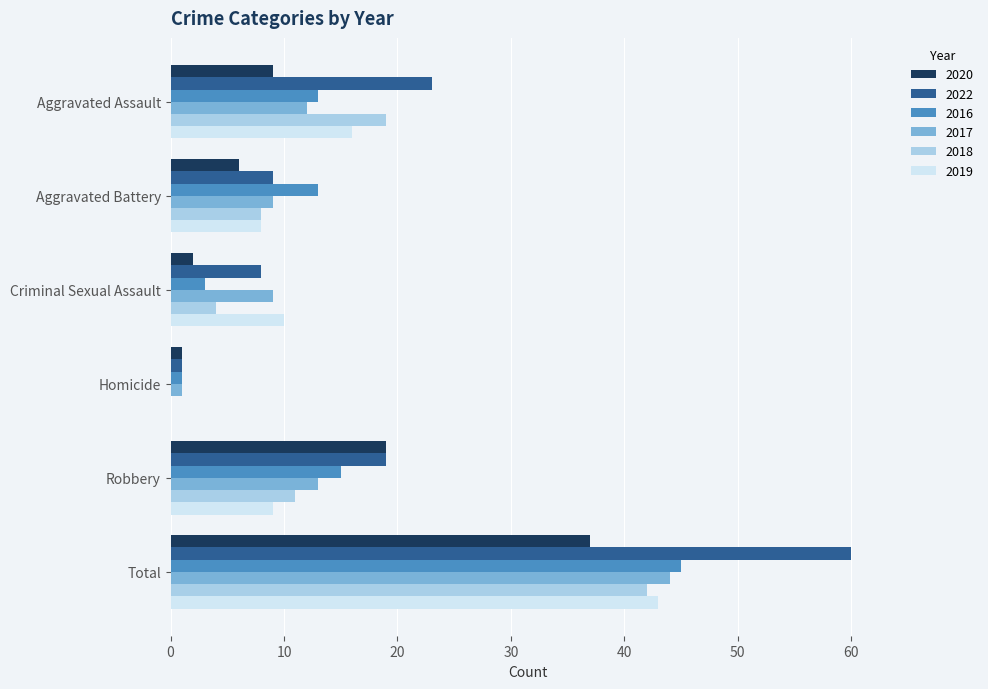

At which category is the sum across all series the highest?

Total